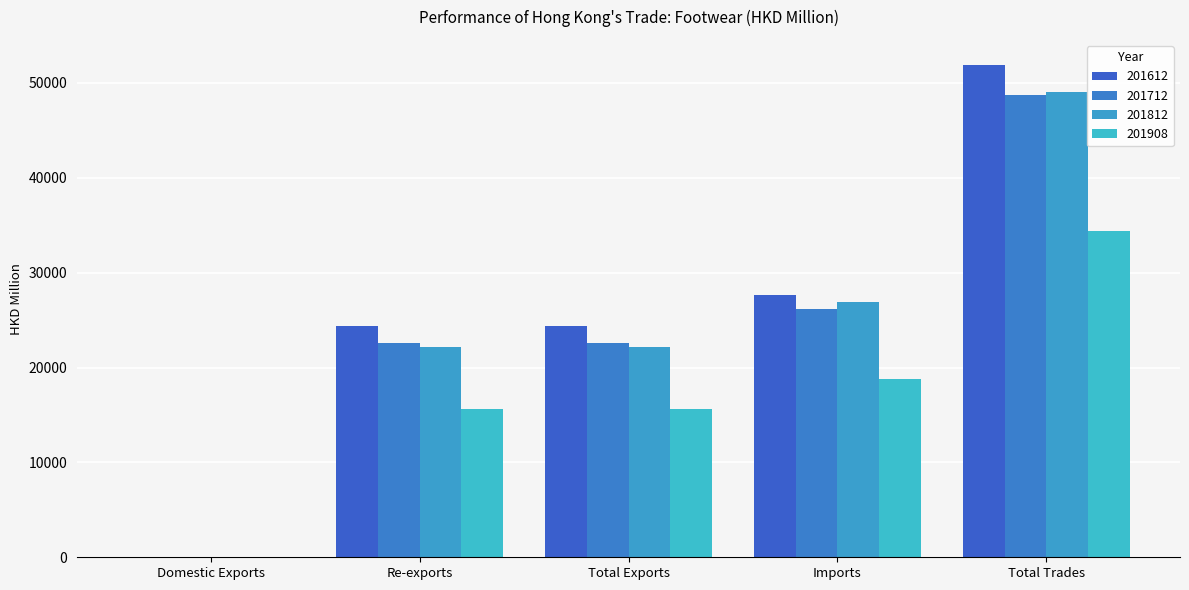

How many series are shown in this chart?

4